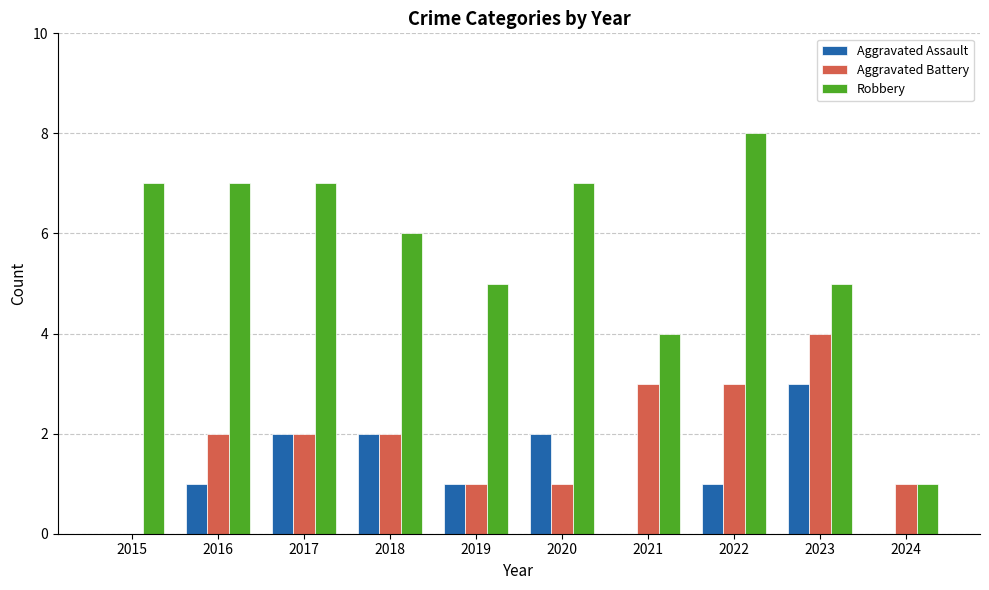

Is it true that Robbery equals 2 at 2020?

False